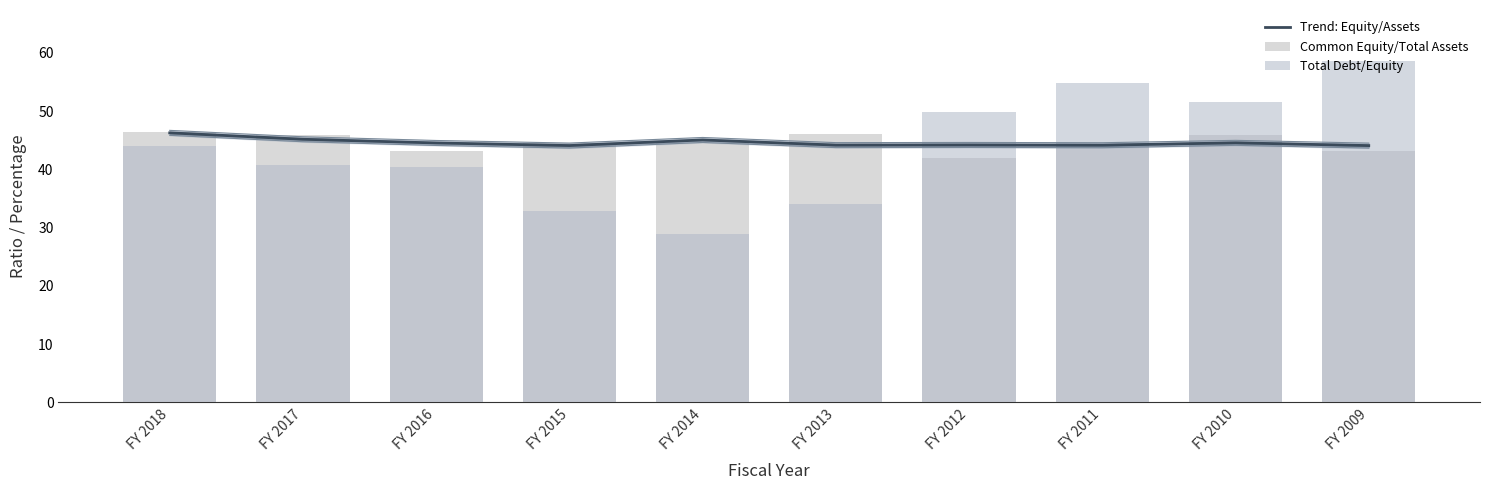

Is the value of Common Equity/Total Assets at FY 2010 greater than the value of Total Debt/Equity at FY 2014?

Yes